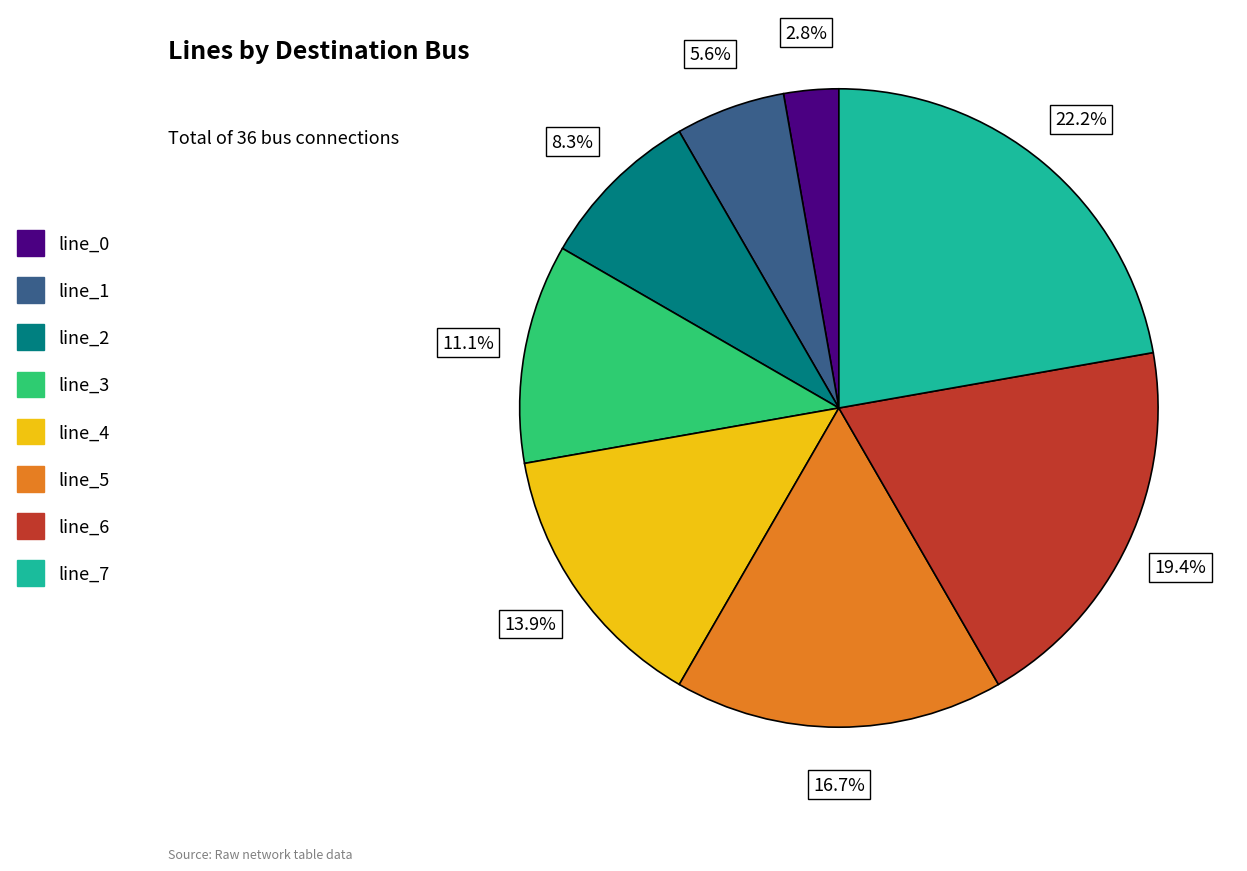

Is it true that line_2 is 1% of the pie?

False